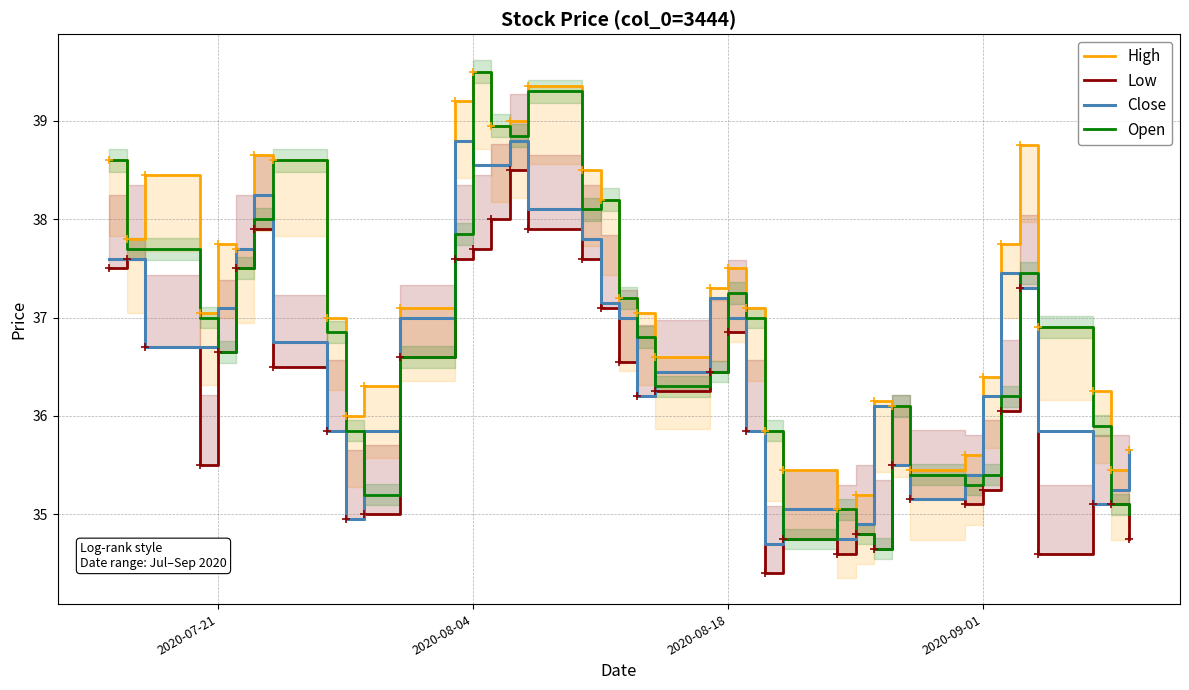

What is the highest value of the Open series?

39.5